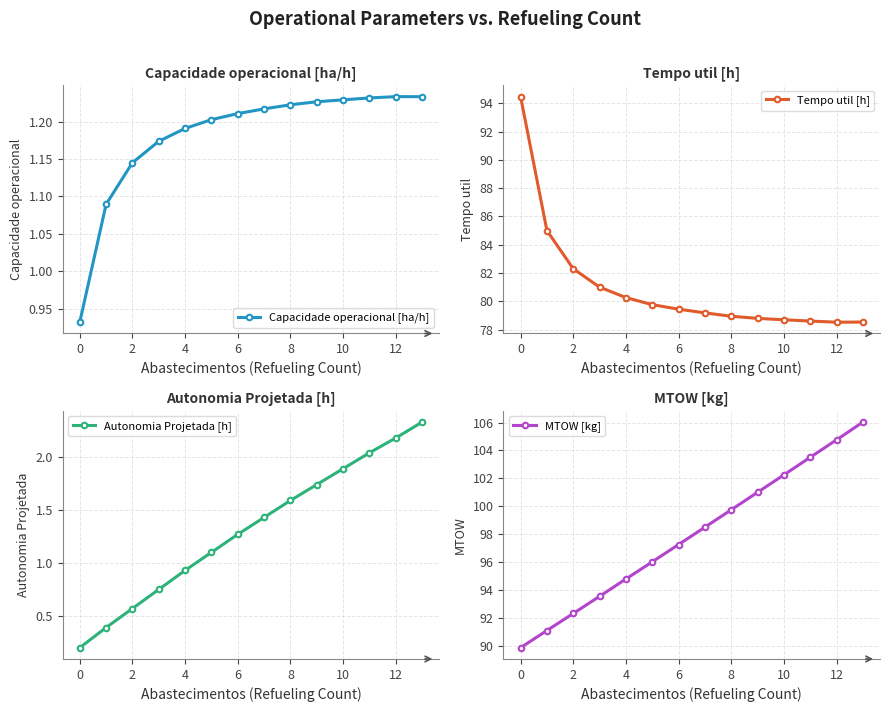

In Tempo util [h], how many points are lower than both neighbors (excluding endpoints)?

1